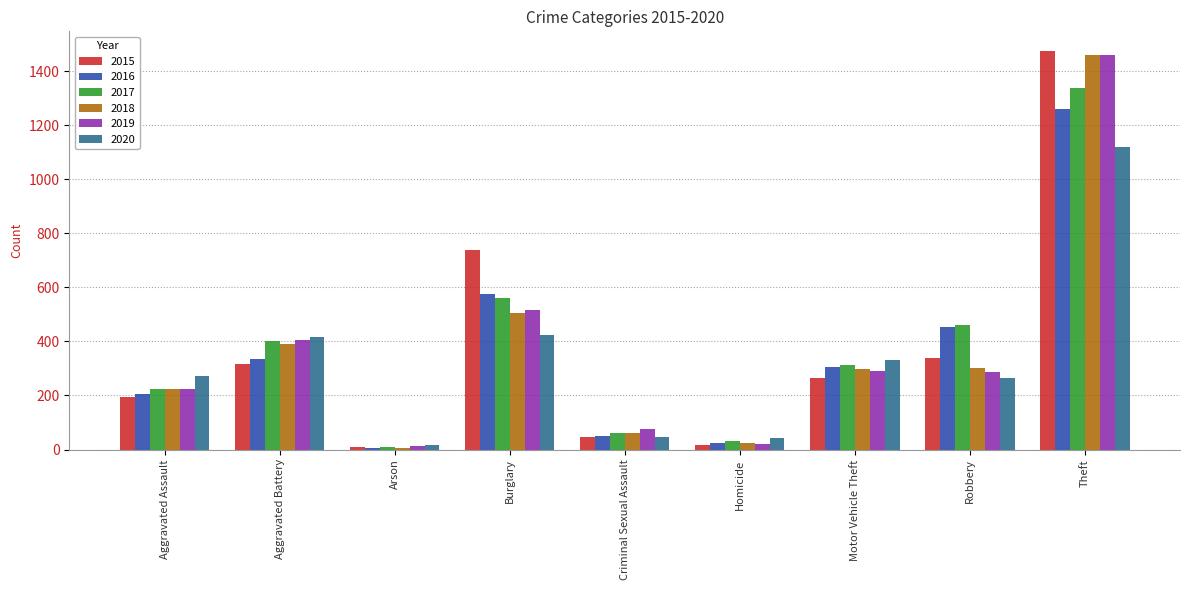

Which series has the largest range (max minus min)?

2015